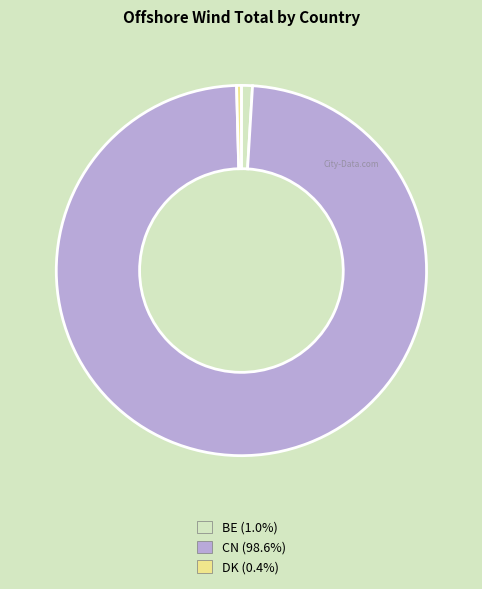

Which has a higher value, CN or DK?

CN